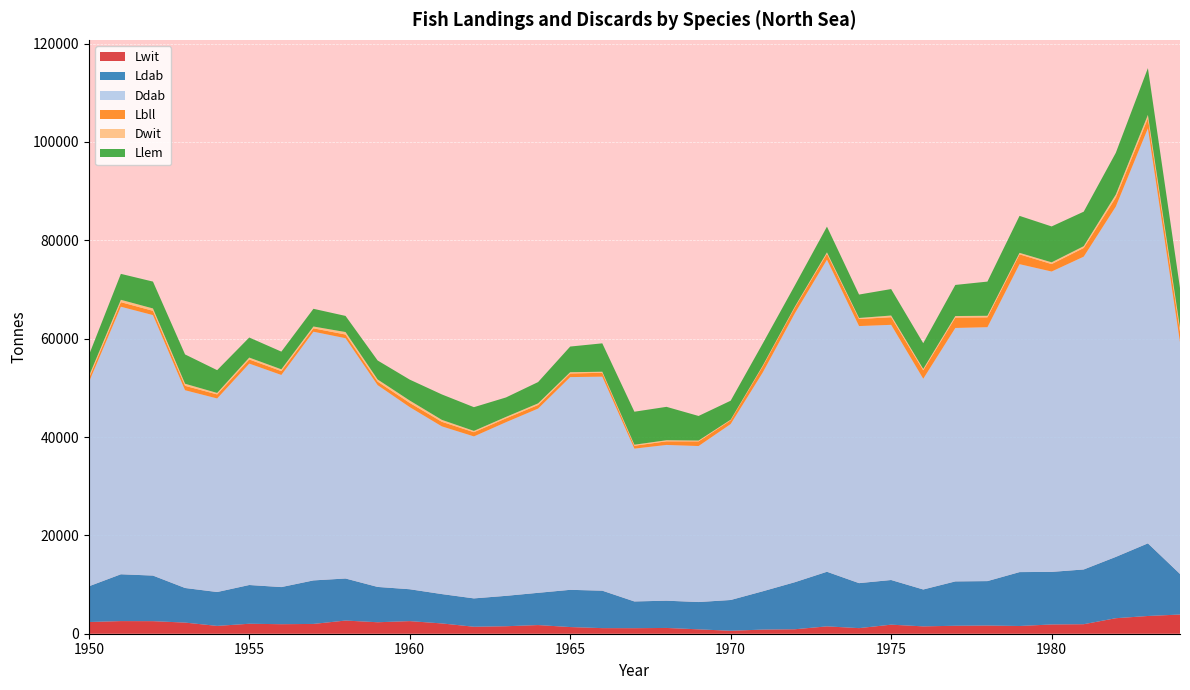

Reading left to right, transcribe all the data shown in this chart.

Lwit: 1950=2379	1951=2568	1952=2554	1953=2263	1954=1590	1955=2027	1956=1936	1957=1991	1958=2678	1959=2333	1960=2563	1961=2093	1962=1419	1963=1523	1964=1760	1965=1356	1966=1137	1967=1125	1968=1174	1969=891	1970=597	1971=843	1972=908	1973=1494	1974=1138	1975=1841	1976=1496	1977=1618	1978=1664	1979=1572	1980=1883	1981=1933	1982=3155	1983=3606	1984=3903
Ldab: 1950=7258	1951=9522	1952=9270	1953=7038	1954=6889	1955=7880	1956=7549	1957=8851	1958=8552	1959=7182	1960=6482	1961=5969	1962=5765	1963=6180	1964=6557	1965=7571	1966=7617	1967=5439	1968=5543	1969=5552	1970=6262	1971=7788	1972=9570	1973=11106	1974=9149	1975=9082	1976=7500	1977=9020	1978=9037	1979=10959	1980=10690	1981=11133	1982=12467	1983=14771	1984=8251
Ddab: 1950=41470	1951=54406	1952=52966	1953=40213	1954=39362	1955=45024	1956=43133	1957=50572	1958=48864	1959=41036	1960=37036	1961=34105	1962=32940	1963=35311	1964=37465	1965=43259	1966=43521	1967=31077	1968=31671	1969=31723	1970=35779	1971=44498	1972=54680	1973=63457	1974=52275	1975=51892	1976=42853	1977=51538	1978=51635	1979=62617	1980=61080	1981=63611	1982=71233	1983=84397	1984=47144
Lbll: 1950=762	1951=926	1952=873	1953=897	1954=823	1955=844	1956=789	1957=686	1958=750	1959=716	1960=856	1961=933	1962=853	1963=791	1964=731	1965=738	1966=786	1967=582	1968=736	1969=947	1970=774	1971=1243	1972=1189	1973=1210	1974=1433	1975=1546	1976=1717	1977=2121	1978=2002	1979=2006	1980=1517	1981=1767	1982=1855	1983=2057	1984=2150
Dwit: 1950=446	1951=482	1952=479	1953=424	1954=298	1955=380	1956=363	1957=373	1958=502	1959=438	1960=481	1961=393	1962=266	1963=286	1964=330	1965=254	1966=213	1967=211	1968=220	1969=167	1970=112	1971=158	1972=170	1973=280	1974=213	1975=345	1976=281	1977=304	1978=312	1979=295	1980=353	1981=363	1982=592	1983=676	1984=732
Llem: 1950=4269	1951=5272	1952=5463	1953=5958	1954=4634	1955=4079	1956=3594	1957=3599	1958=3280	1959=3859	1960=4254	1961=5169	1962=4824	1963=3956	1964=4332	1965=5218	1966=5775	1967=6710	1968=6792	1969=5000	1970=3859	1971=4497	1972=4315	1973=5233	1974=4761	1975=5379	1976=5233	1977=6325	1978=6954	1979=7521	1980=7298	1981=7016	1982=8487	1983=9507	1984=8111